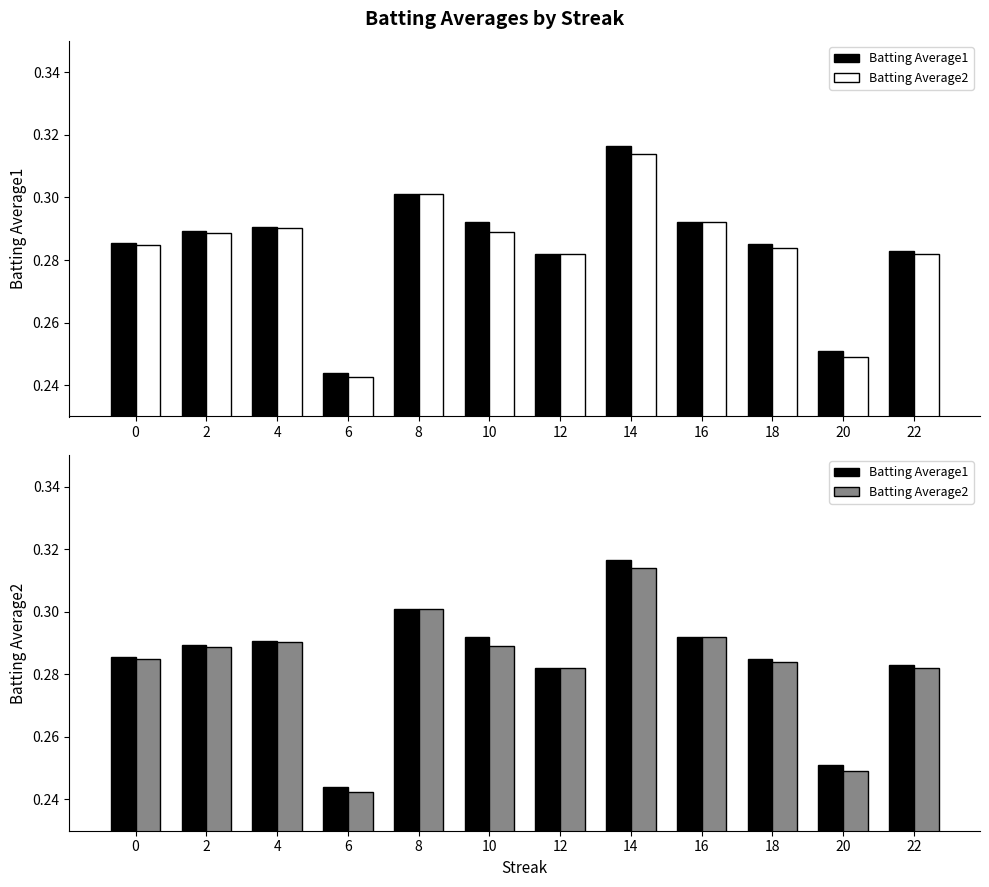

Reading right to left, transcribe all the data shown in this chart.

Batting Average1: 22=0.3	20=0.3	18=0.3	16=0.3	14=0.3	12=0.3	10=0.3	8=0.3	6=0.2	4=0.3	2=0.3	0=0.3
Batting Average2: 22=0.3	20=0.2	18=0.3	16=0.3	14=0.3	12=0.3	10=0.3	8=0.3	6=0.2	4=0.3	2=0.3	0=0.3